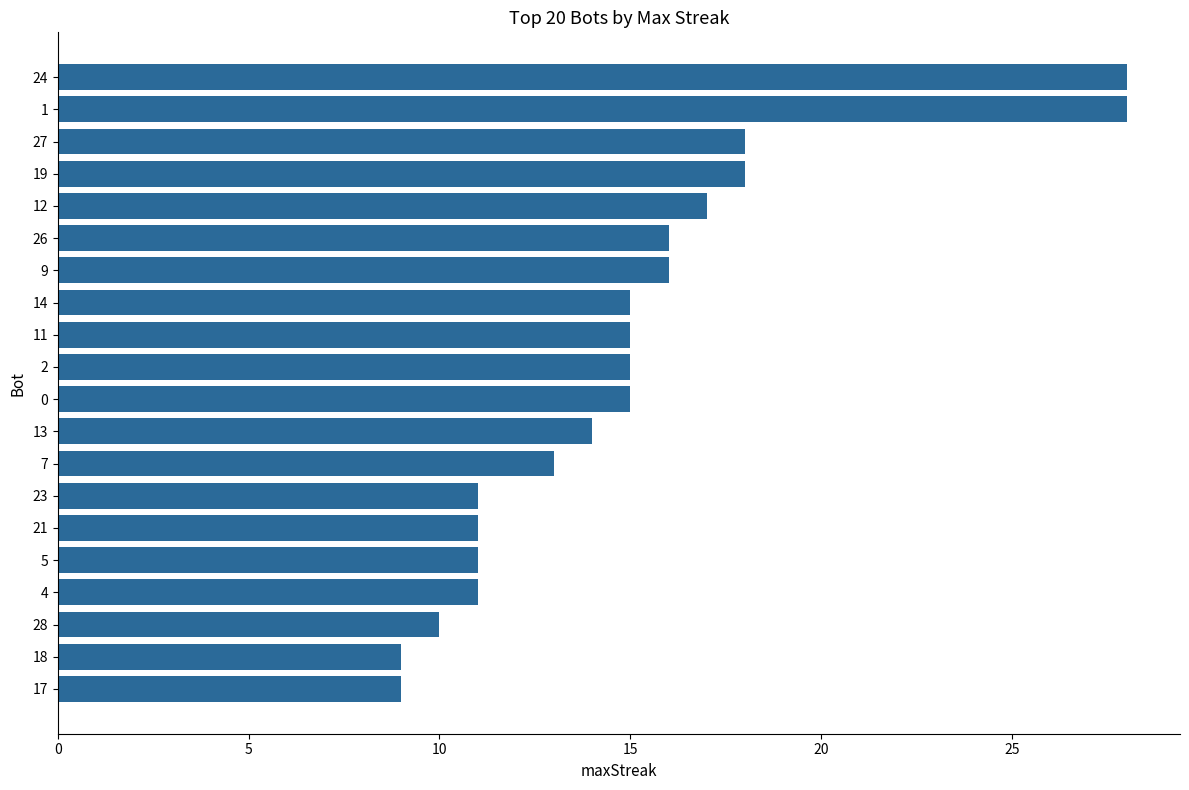

Is it true that the value at 17 is 2?

False